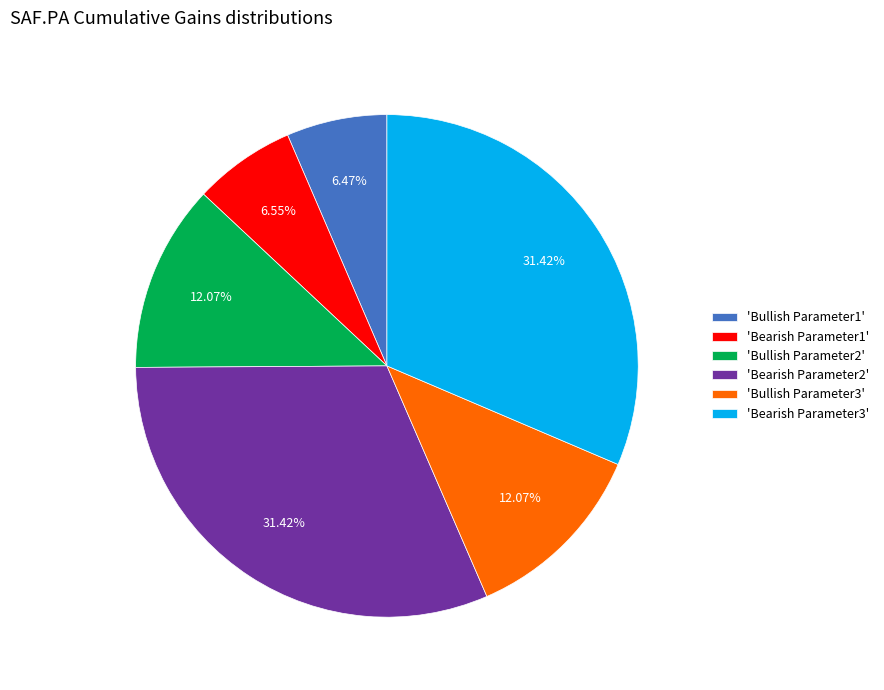

Combined, do 'Bullish Parameter2' and 'Bullish Parameter3' account for over 50%?

No